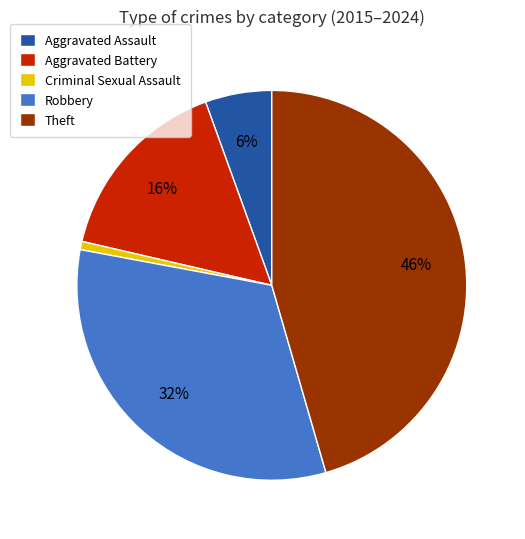

To the nearest percent, what portion does Criminal Sexual Assault represent?

1%